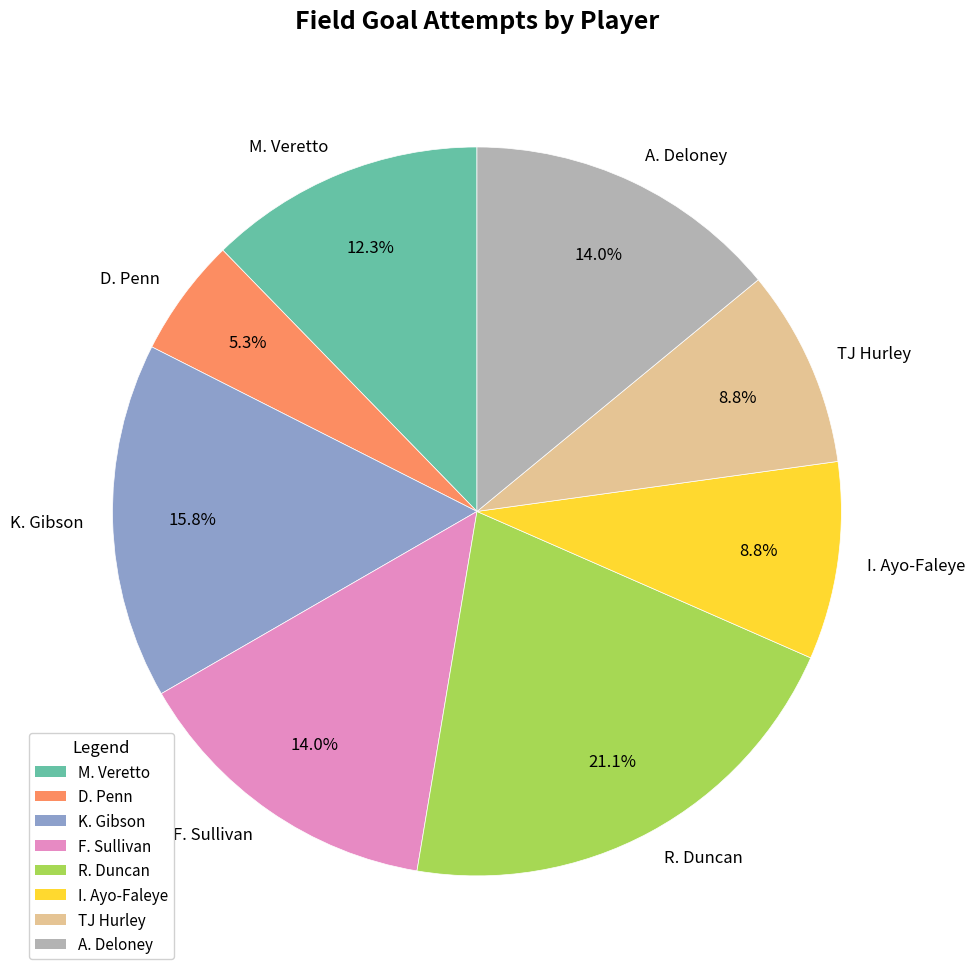

To the nearest percent, what is the difference between the F. Sullivan and M. Veretto slice percentages?

2%